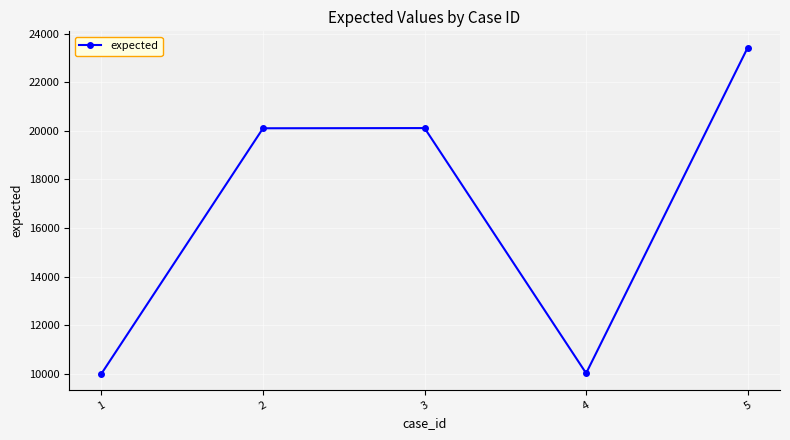

What is the change in value from 3 to 5?

+3312